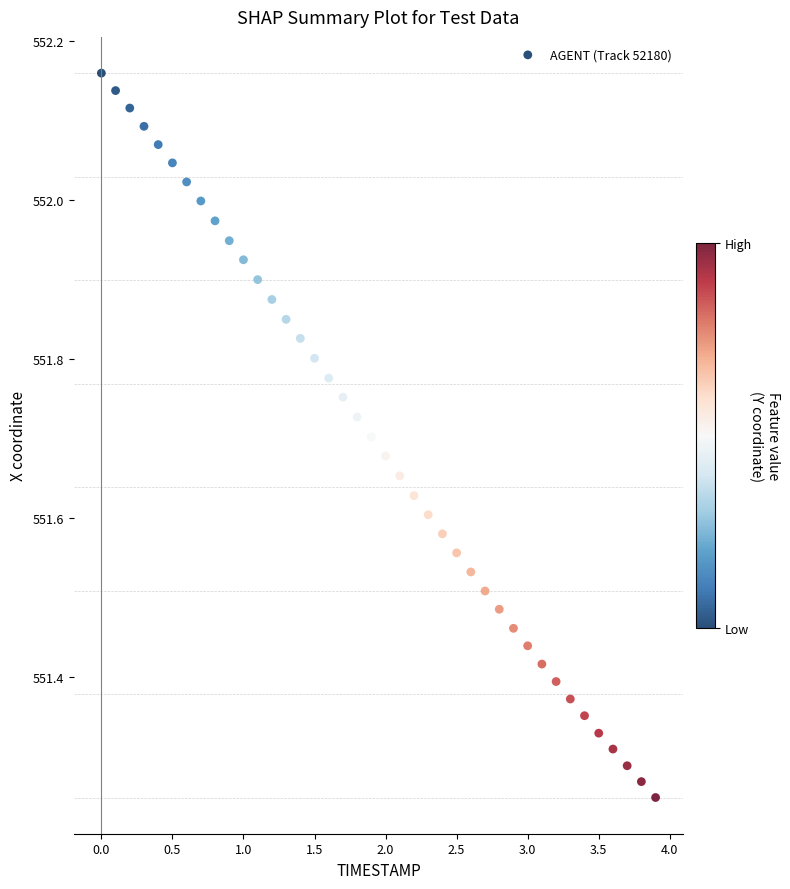

What is the range of Y values (max minus min)?

0.9